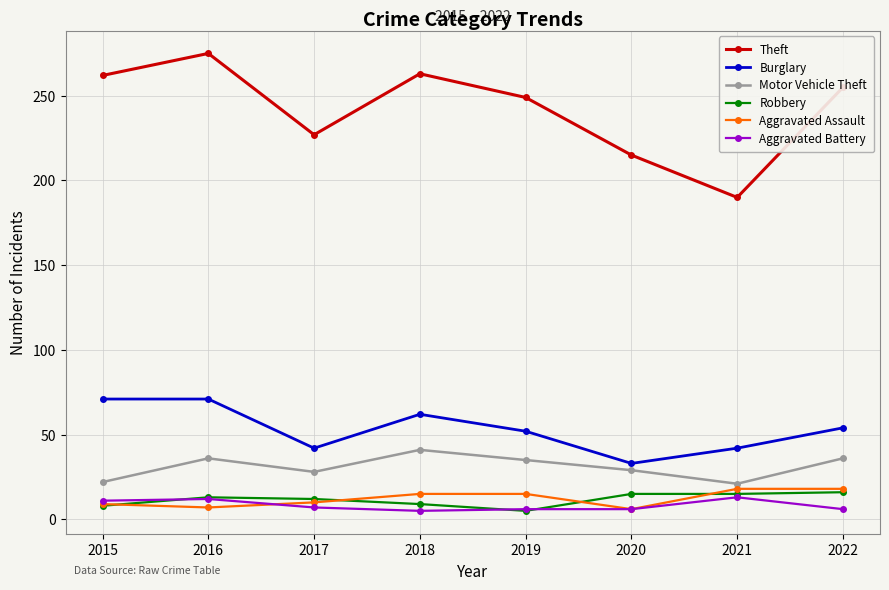

In Aggravated Assault, how many points are lower than both neighbors (excluding endpoints)?

2